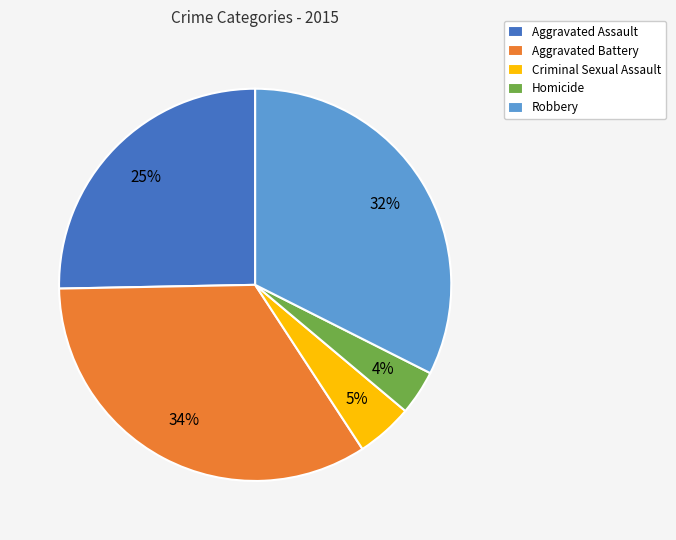

True or false: Aggravated Battery accounts for 34% of the total.

True